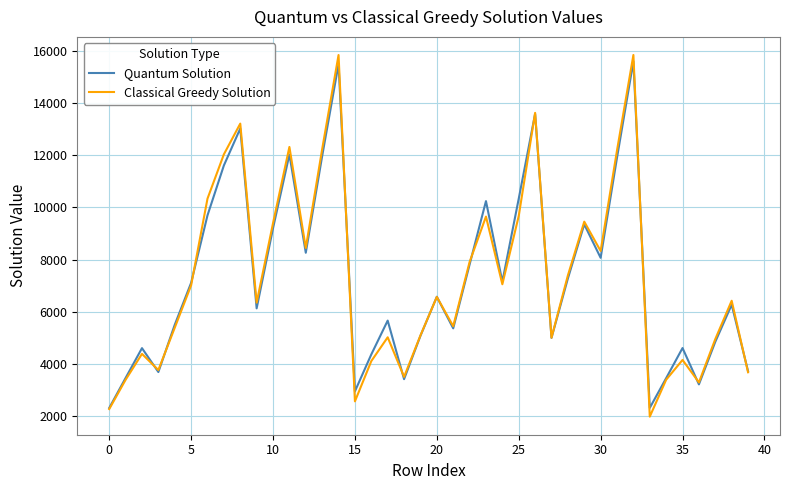

What is the lowest value of the Classical Greedy Solution series?

1967